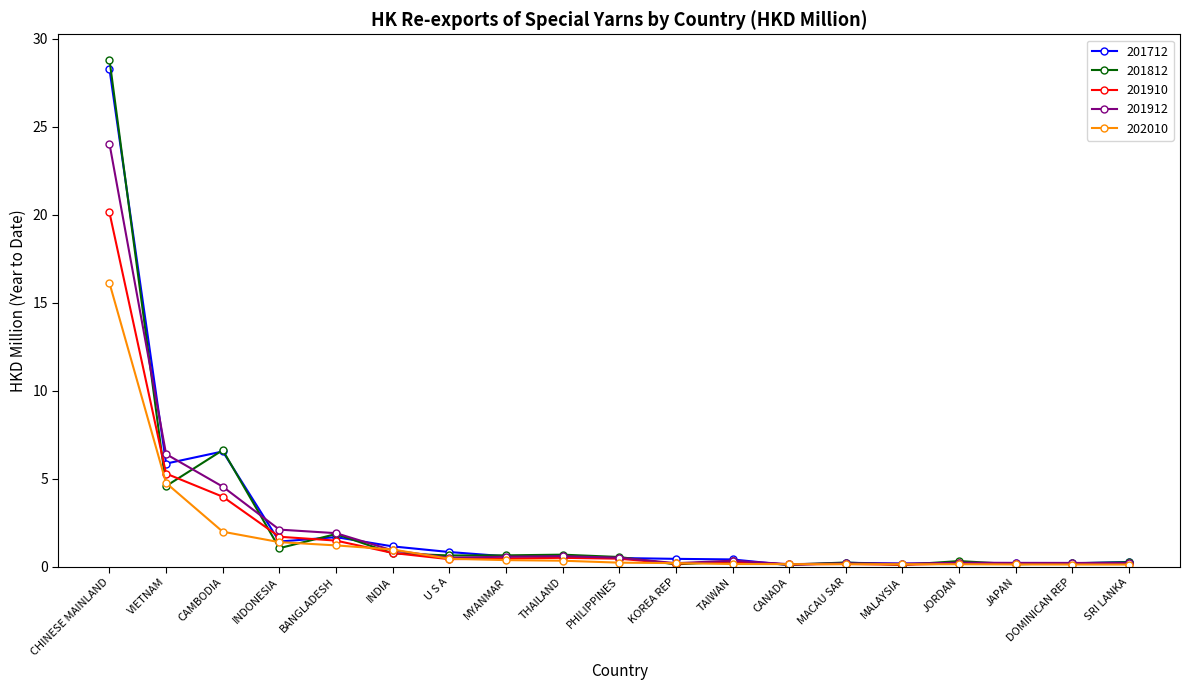

Does the chart have visible grid lines?

No